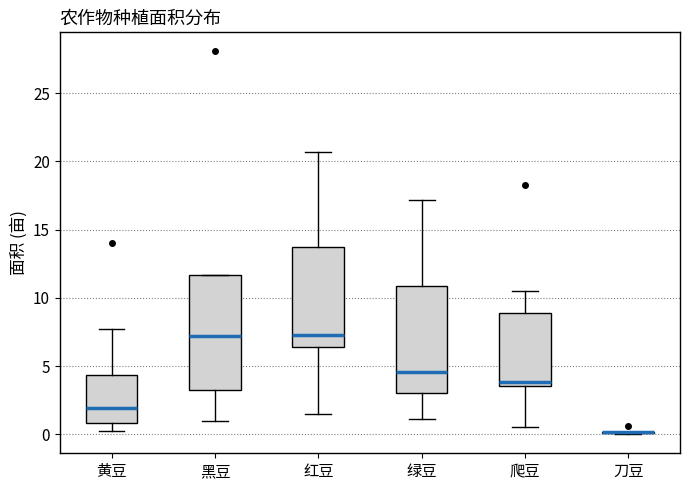

Reading left to right, transcribe this box plot: for each box, give where its median line is, the range the box spans, and where its two whiskers end, as read against the y-axis. The values are not printed on the chart, so give them approximately, as read against the axis.

黄豆: median 2.0, box 1.0 to 4.5, whiskers 0.0 to 7.5
黑豆: median 7.0, box 3.5 to 11.5, whiskers 1.0 to 11.5
红豆: median 7.5, box 6.5 to 13.5, whiskers 1.5 to 20.5
绿豆: median 4.5, box 3.0 to 11.0, whiskers 1.0 to 17.0
爬豆: median 4.0, box 3.5 to 9.0, whiskers 0.5 to 10.5
刀豆: box collapsed to a line at 0.0, whiskers 0.0 to 0.0